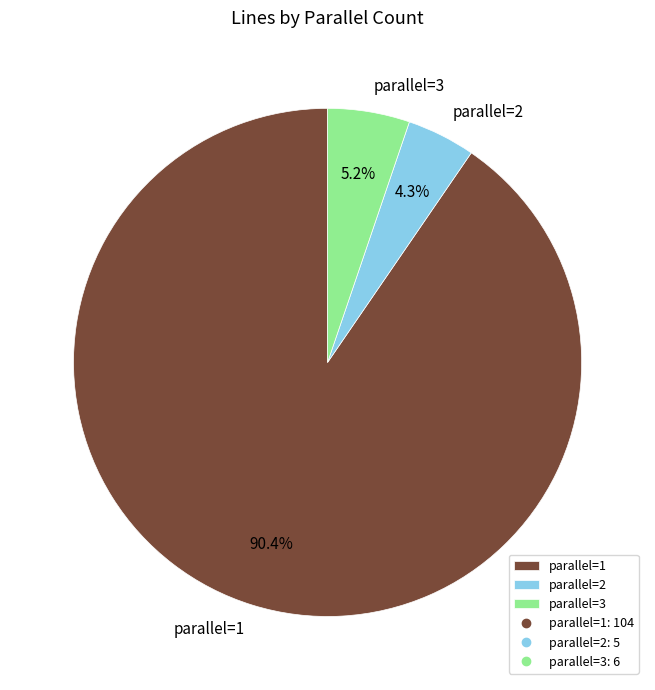

Rank the categories by value from lowest to highest.

parallel=2, parallel=3, parallel=1